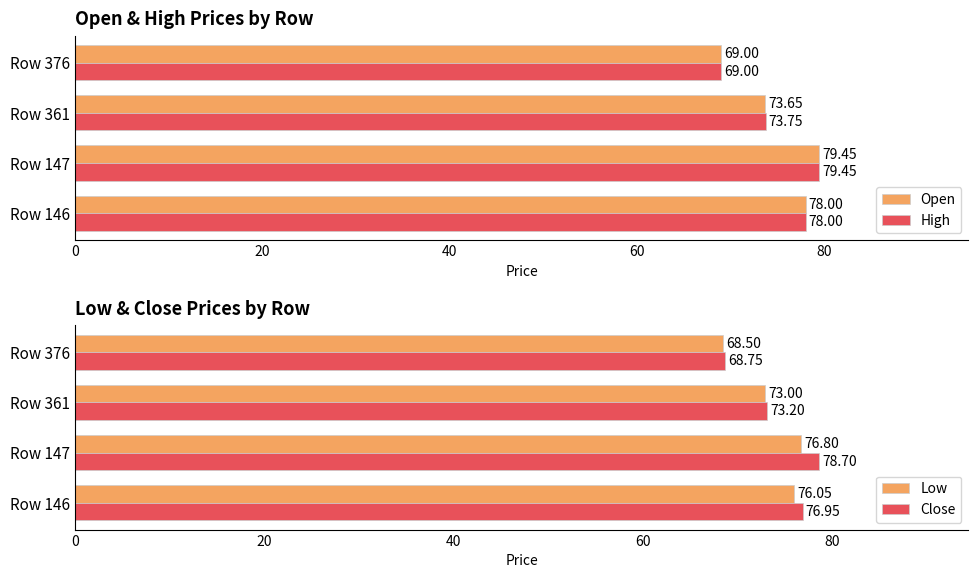

List the labels in order of High value, largest first.

Row 147, Row 146, Row 361, Row 376